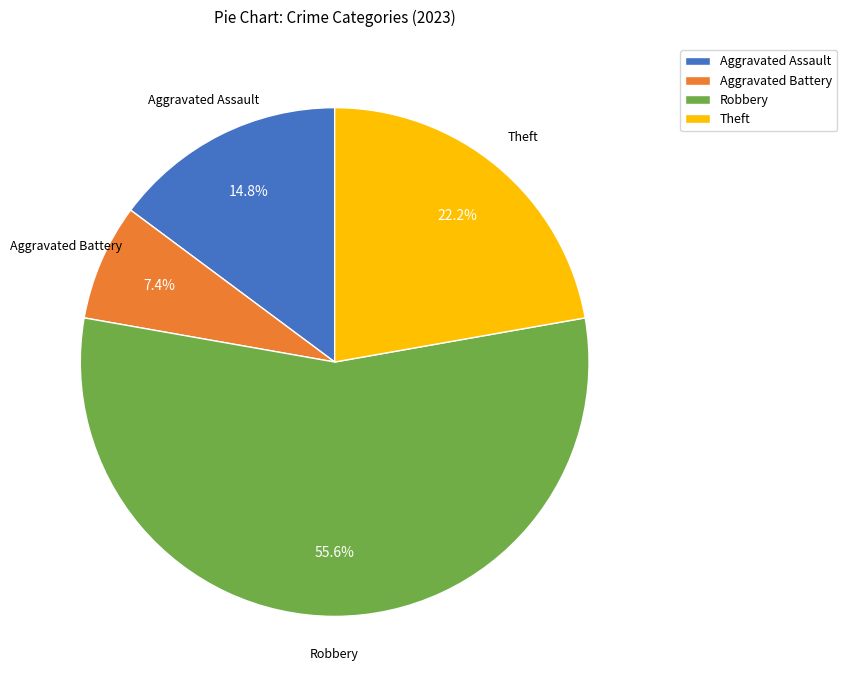

What is the ratio of the value at Robbery to the value at Aggravated Battery?

7.5